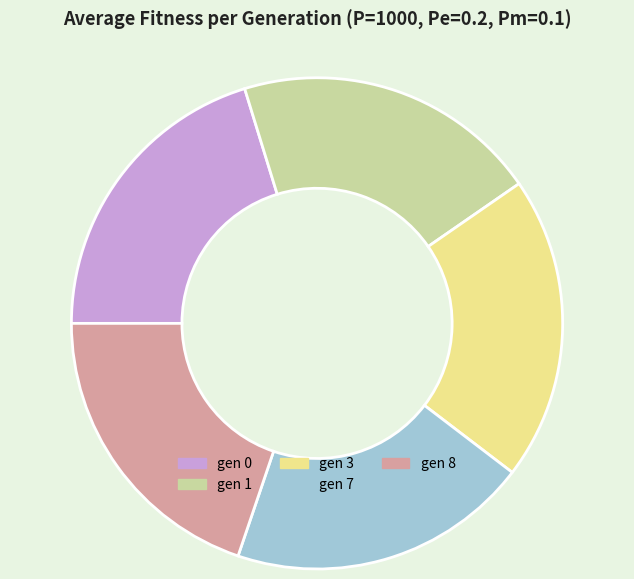

Is there a majority slice in this chart?

No